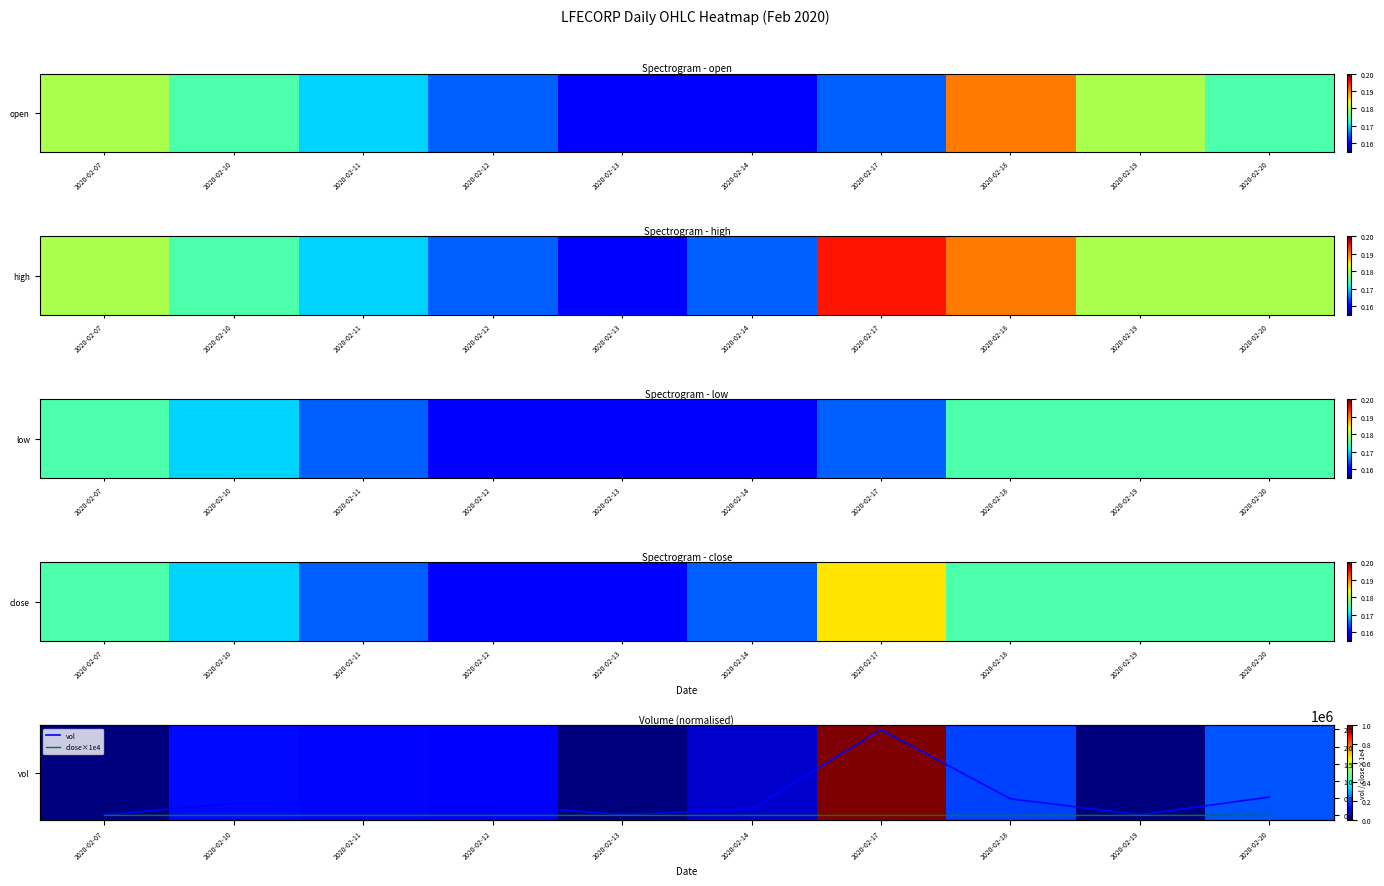

Where does the vol series first go above 342800?

2020-02-10